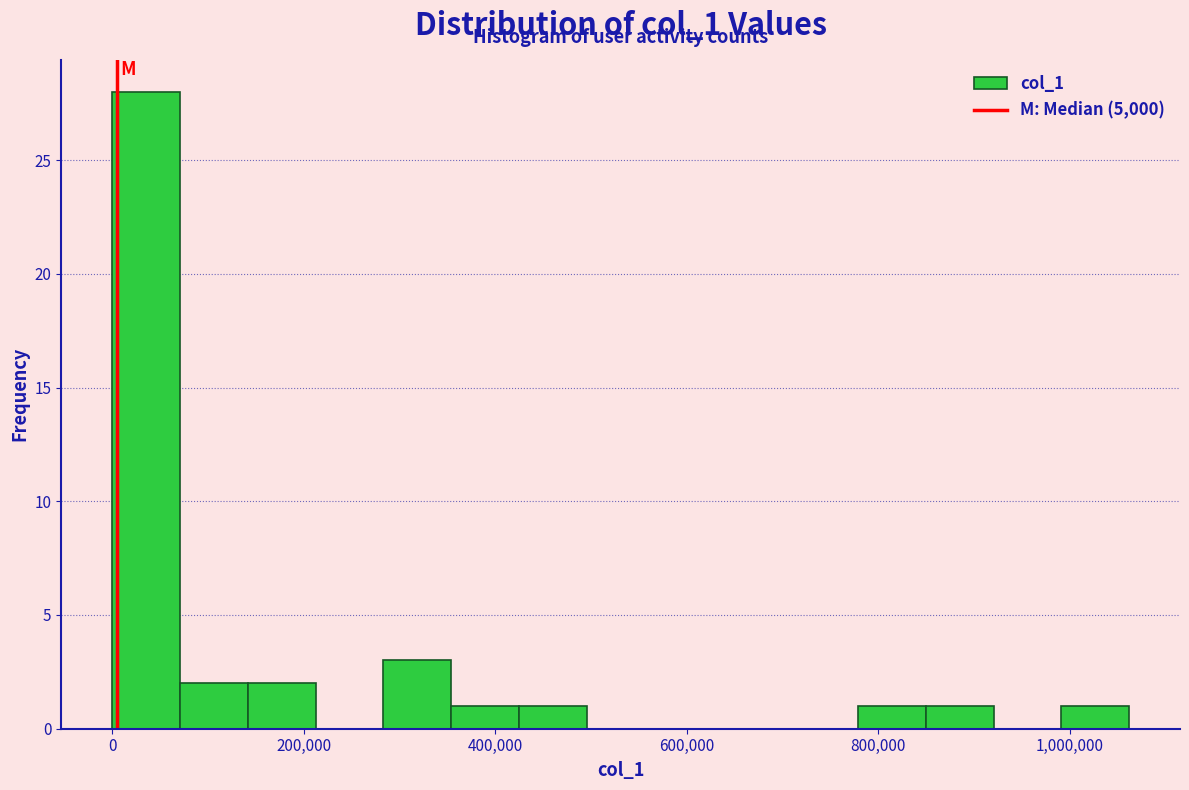

Around what value on the x-axis is the tallest bar? Give the approximate position of its centre, as read against the axis.

40000